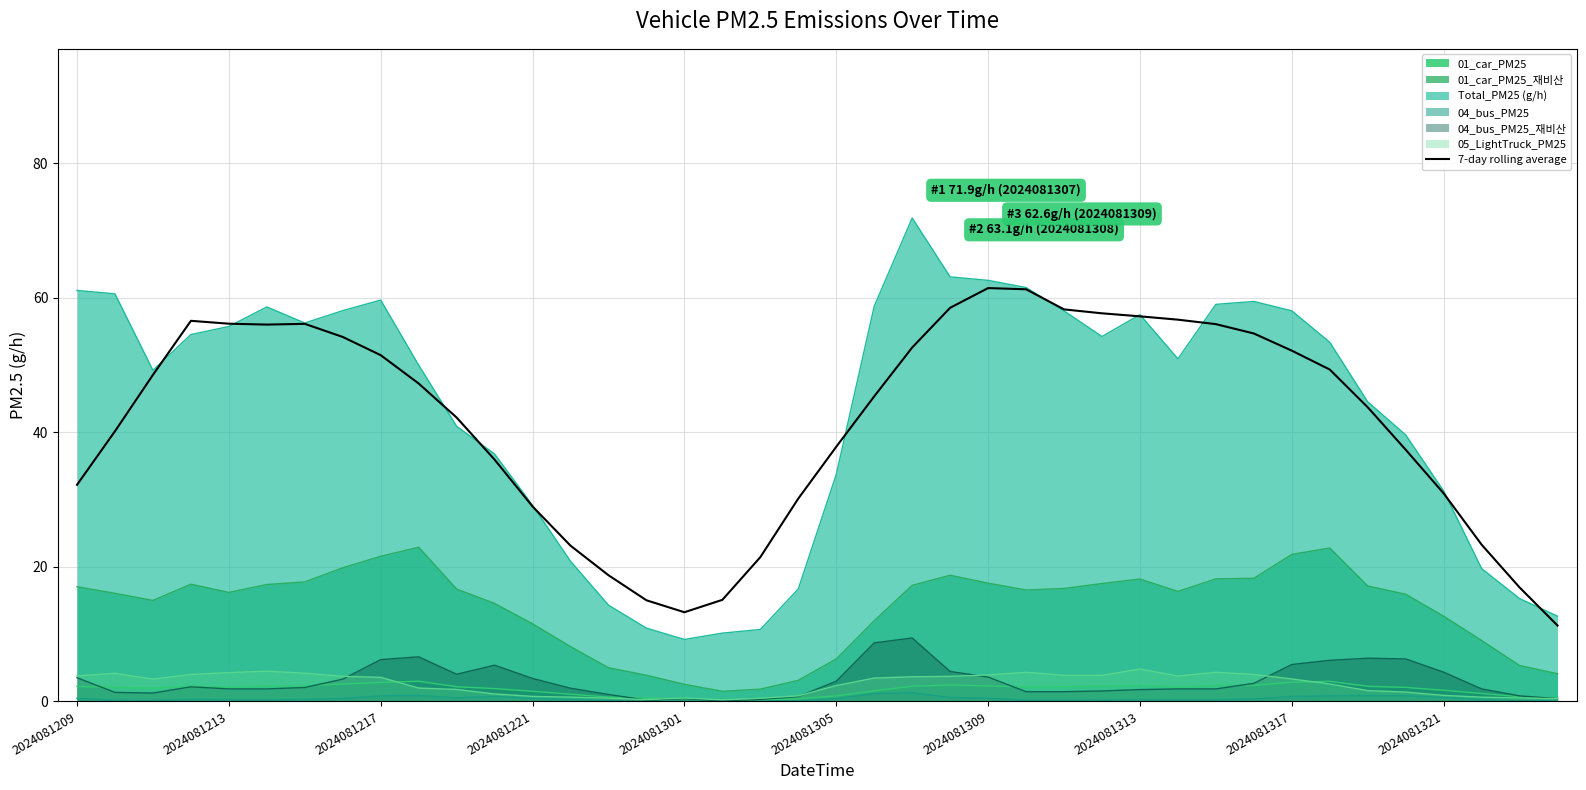

Does the chart display data point markers on the line(s)?

No